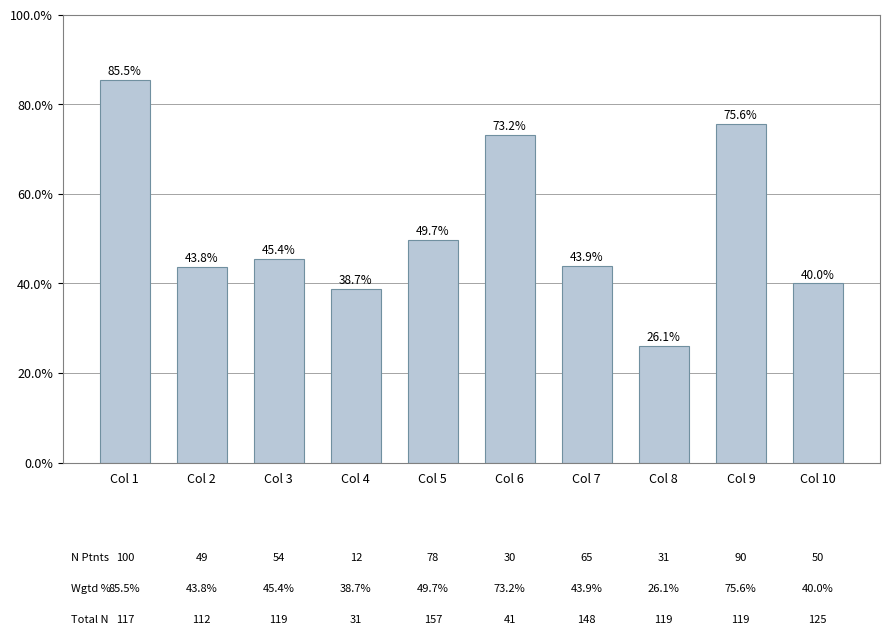

List the labels in order of value, largest first.

Col 1, Col 9, Col 6, Col 5, Col 3, Col 7, Col 2, Col 10, Col 4, Col 8